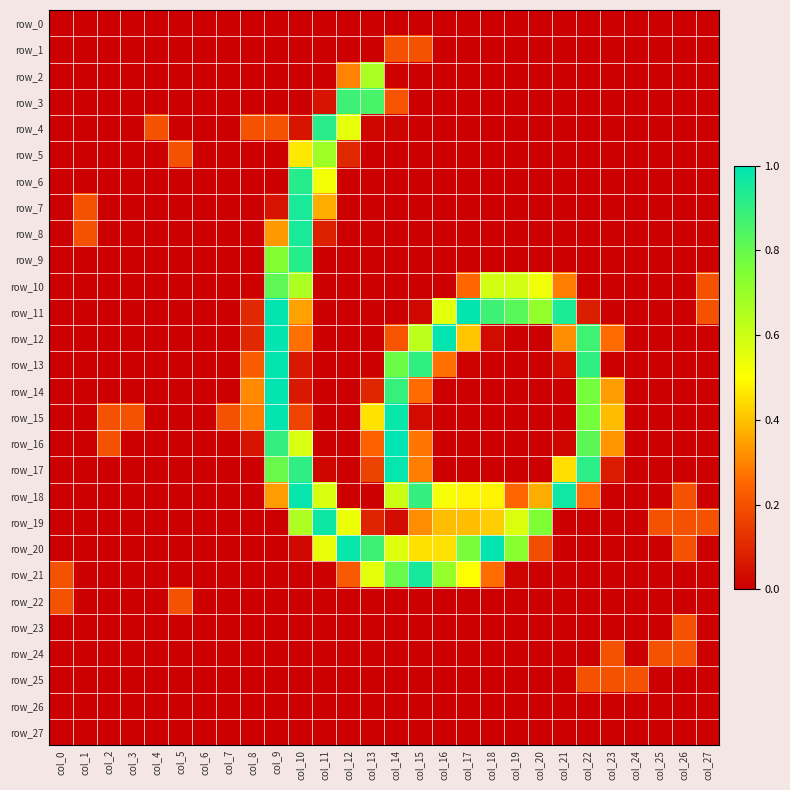

Reading right to left, what are all the values shown in this chart?

row_0: col_27=0.0	col_26=0.0	col_25=0.0	col_24=0.0	col_23=0.0	col_22=0.0	col_21=0.0	col_20=0.0	col_19=0.0	col_18=0.0	col_17=0.0	col_16=0.0	col_15=0.0	col_14=0.0	col_13=0.0	col_12=0.0	col_11=0.0	col_10=0.0	col_9=0.0	col_8=0.0	col_7=0.0	col_6=0.0	col_5=0.0	col_4=0.0	col_3=0.0	col_2=0.0	col_1=0.0	col_0=0.0
row_1: col_27=0.0	col_26=0.0	col_25=0.0	col_24=0.0	col_23=0.0	col_22=0.0	col_21=0.0	col_20=0.0	col_19=0.0	col_18=0.0	col_17=0.0	col_16=0.0	col_15=0.2	col_14=0.2	col_13=0.0	col_12=0.0	col_11=0.0	col_10=0.0	col_9=0.0	col_8=0.0	col_7=0.0	col_6=0.0	col_5=0.0	col_4=0.0	col_3=0.0	col_2=0.0	col_1=0.0	col_0=0.0
row_2: col_27=0.0	col_26=0.0	col_25=0.0	col_24=0.0	col_23=0.0	col_22=0.0	col_21=0.0	col_20=0.0	col_19=0.0	col_18=0.0	col_17=0.0	col_16=0.0	col_15=0.0	col_14=0.0	col_13=0.7	col_12=0.3	col_11=0.0	col_10=0.0	col_9=0.0	col_8=0.0	col_7=0.0	col_6=0.0	col_5=0.0	col_4=0.0	col_3=0.0	col_2=0.0	col_1=0.0	col_0=0.0
row_3: col_27=0.0	col_26=0.0	col_25=0.0	col_24=0.0	col_23=0.0	col_22=0.0	col_21=0.0	col_20=0.0	col_19=0.0	col_18=0.0	col_17=0.0	col_16=0.0	col_15=0.0	col_14=0.2	col_13=0.9	col_12=0.9	col_11=0.1	col_10=0.0	col_9=0.0	col_8=0.0	col_7=0.0	col_6=0.0	col_5=0.0	col_4=0.0	col_3=0.0	col_2=0.0	col_1=0.0	col_0=0.0
row_4: col_27=0.0	col_26=0.0	col_25=0.0	col_24=0.0	col_23=0.0	col_22=0.0	col_21=0.0	col_20=0.0	col_19=0.0	col_18=0.0	col_17=0.0	col_16=0.0	col_15=0.0	col_14=0.0	col_13=0.0	col_12=0.5	col_11=0.9	col_10=0.1	col_9=0.2	col_8=0.2	col_7=0.0	col_6=0.0	col_5=0.0	col_4=0.2	col_3=0.0	col_2=0.0	col_1=0.0	col_0=0.0
row_5: col_27=0.0	col_26=0.0	col_25=0.0	col_24=0.0	col_23=0.0	col_22=0.0	col_21=0.0	col_20=0.0	col_19=0.0	col_18=0.0	col_17=0.0	col_16=0.0	col_15=0.0	col_14=0.0	col_13=0.0	col_12=0.1	col_11=0.7	col_10=0.5	col_9=0.0	col_8=0.0	col_7=0.0	col_6=0.0	col_5=0.2	col_4=0.0	col_3=0.0	col_2=0.0	col_1=0.0	col_0=0.0
row_6: col_27=0.0	col_26=0.0	col_25=0.0	col_24=0.0	col_23=0.0	col_22=0.0	col_21=0.0	col_20=0.0	col_19=0.0	col_18=0.0	col_17=0.0	col_16=0.0	col_15=0.0	col_14=0.0	col_13=0.0	col_12=0.0	col_11=0.5	col_10=0.9	col_9=0.0	col_8=0.0	col_7=0.0	col_6=0.0	col_5=0.0	col_4=0.0	col_3=0.0	col_2=0.0	col_1=0.0	col_0=0.0
row_7: col_27=0.0	col_26=0.0	col_25=0.0	col_24=0.0	col_23=0.0	col_22=0.0	col_21=0.0	col_20=0.0	col_19=0.0	col_18=0.0	col_17=0.0	col_16=0.0	col_15=0.0	col_14=0.0	col_13=0.0	col_12=0.0	col_11=0.4	col_10=1.0	col_9=0.1	col_8=0.0	col_7=0.0	col_6=0.0	col_5=0.0	col_4=0.0	col_3=0.0	col_2=0.0	col_1=0.2	col_0=0.0
row_8: col_27=0.0	col_26=0.0	col_25=0.0	col_24=0.0	col_23=0.0	col_22=0.0	col_21=0.0	col_20=0.0	col_19=0.0	col_18=0.0	col_17=0.0	col_16=0.0	col_15=0.0	col_14=0.0	col_13=0.0	col_12=0.0	col_11=0.1	col_10=1.0	col_9=0.3	col_8=0.0	col_7=0.0	col_6=0.0	col_5=0.0	col_4=0.0	col_3=0.0	col_2=0.0	col_1=0.2	col_0=0.0
row_9: col_27=0.0	col_26=0.0	col_25=0.0	col_24=0.0	col_23=0.0	col_22=0.0	col_21=0.0	col_20=0.0	col_19=0.0	col_18=0.0	col_17=0.0	col_16=0.0	col_15=0.0	col_14=0.0	col_13=0.0	col_12=0.0	col_11=0.0	col_10=0.9	col_9=0.7	col_8=0.0	col_7=0.0	col_6=0.0	col_5=0.0	col_4=0.0	col_3=0.0	col_2=0.0	col_1=0.0	col_0=0.0
row_10: col_27=0.2	col_26=0.0	col_25=0.0	col_24=0.0	col_23=0.0	col_22=0.0	col_21=0.3	col_20=0.5	col_19=0.6	col_18=0.6	col_17=0.3	col_16=0.0	col_15=0.0	col_14=0.0	col_13=0.0	col_12=0.0	col_11=0.0	col_10=0.7	col_9=0.8	col_8=0.0	col_7=0.0	col_6=0.0	col_5=0.0	col_4=0.0	col_3=0.0	col_2=0.0	col_1=0.0	col_0=0.0
row_11: col_27=0.2	col_26=0.0	col_25=0.0	col_24=0.0	col_23=0.0	col_22=0.1	col_21=0.9	col_20=0.7	col_19=0.8	col_18=0.9	col_17=1.0	col_16=0.6	col_15=0.0	col_14=0.0	col_13=0.0	col_12=0.0	col_11=0.0	col_10=0.3	col_9=1.0	col_8=0.1	col_7=0.0	col_6=0.0	col_5=0.0	col_4=0.0	col_3=0.0	col_2=0.0	col_1=0.0	col_0=0.0
row_12: col_27=0.0	col_26=0.0	col_25=0.0	col_24=0.0	col_23=0.3	col_22=0.9	col_21=0.3	col_20=0.0	col_19=0.0	col_18=0.0	col_17=0.4	col_16=1.0	col_15=0.6	col_14=0.2	col_13=0.0	col_12=0.0	col_11=0.0	col_10=0.3	col_9=1.0	col_8=0.1	col_7=0.0	col_6=0.0	col_5=0.0	col_4=0.0	col_3=0.0	col_2=0.0	col_1=0.0	col_0=0.0
row_13: col_27=0.0	col_26=0.0	col_25=0.0	col_24=0.0	col_23=0.0	col_22=0.9	col_21=0.0	col_20=0.0	col_19=0.0	col_18=0.0	col_17=0.0	col_16=0.3	col_15=0.9	col_14=0.8	col_13=0.0	col_12=0.0	col_11=0.0	col_10=0.1	col_9=1.0	col_8=0.2	col_7=0.0	col_6=0.0	col_5=0.0	col_4=0.0	col_3=0.0	col_2=0.0	col_1=0.0	col_0=0.0
row_14: col_27=0.0	col_26=0.0	col_25=0.0	col_24=0.0	col_23=0.3	col_22=0.8	col_21=0.0	col_20=0.0	col_19=0.0	col_18=0.0	col_17=0.0	col_16=0.0	col_15=0.3	col_14=0.9	col_13=0.1	col_12=0.0	col_11=0.0	col_10=0.1	col_9=1.0	col_8=0.3	col_7=0.0	col_6=0.0	col_5=0.0	col_4=0.0	col_3=0.0	col_2=0.0	col_1=0.0	col_0=0.0
row_15: col_27=0.0	col_26=0.0	col_25=0.0	col_24=0.0	col_23=0.4	col_22=0.8	col_21=0.0	col_20=0.0	col_19=0.0	col_18=0.0	col_17=0.0	col_16=0.0	col_15=0.0	col_14=1.0	col_13=0.5	col_12=0.0	col_11=0.0	col_10=0.2	col_9=1.0	col_8=0.3	col_7=0.2	col_6=0.0	col_5=0.0	col_4=0.0	col_3=0.2	col_2=0.2	col_1=0.0	col_0=0.0
row_16: col_27=0.0	col_26=0.0	col_25=0.0	col_24=0.0	col_23=0.3	col_22=0.8	col_21=0.0	col_20=0.0	col_19=0.0	col_18=0.0	col_17=0.0	col_16=0.0	col_15=0.3	col_14=1.0	col_13=0.2	col_12=0.0	col_11=0.0	col_10=0.6	col_9=0.9	col_8=0.1	col_7=0.0	col_6=0.0	col_5=0.0	col_4=0.0	col_3=0.0	col_2=0.2	col_1=0.0	col_0=0.0
row_17: col_27=0.0	col_26=0.0	col_25=0.0	col_24=0.0	col_23=0.1	col_22=0.9	col_21=0.4	col_20=0.0	col_19=0.0	col_18=0.0	col_17=0.0	col_16=0.0	col_15=0.3	col_14=1.0	col_13=0.2	col_12=0.0	col_11=0.0	col_10=0.9	col_9=0.8	col_8=0.0	col_7=0.0	col_6=0.0	col_5=0.0	col_4=0.0	col_3=0.0	col_2=0.0	col_1=0.0	col_0=0.0
row_18: col_27=0.0	col_26=0.2	col_25=0.0	col_24=0.0	col_23=0.0	col_22=0.3	col_21=1.0	col_20=0.4	col_19=0.2	col_18=0.5	col_17=0.5	col_16=0.5	col_15=0.9	col_14=0.6	col_13=0.0	col_12=0.0	col_11=0.6	col_10=1.0	col_9=0.3	col_8=0.0	col_7=0.0	col_6=0.0	col_5=0.0	col_4=0.0	col_3=0.0	col_2=0.0	col_1=0.0	col_0=0.0
row_19: col_27=0.2	col_26=0.2	col_25=0.2	col_24=0.0	col_23=0.0	col_22=0.0	col_21=0.0	col_20=0.8	col_19=0.6	col_18=0.4	col_17=0.4	col_16=0.4	col_15=0.3	col_14=0.0	col_13=0.1	col_12=0.5	col_11=1.0	col_10=0.7	col_9=0.0	col_8=0.0	col_7=0.0	col_6=0.0	col_5=0.0	col_4=0.0	col_3=0.0	col_2=0.0	col_1=0.0	col_0=0.0
row_20: col_27=0.0	col_26=0.2	col_25=0.0	col_24=0.0	col_23=0.0	col_22=0.0	col_21=0.0	col_20=0.2	col_19=0.7	col_18=1.0	col_17=0.8	col_16=0.5	col_15=0.5	col_14=0.6	col_13=0.9	col_12=1.0	col_11=0.5	col_10=0.0	col_9=0.0	col_8=0.0	col_7=0.0	col_6=0.0	col_5=0.0	col_4=0.0	col_3=0.0	col_2=0.0	col_1=0.0	col_0=0.0
row_21: col_27=0.0	col_26=0.0	col_25=0.0	col_24=0.0	col_23=0.0	col_22=0.0	col_21=0.0	col_20=0.0	col_19=0.0	col_18=0.3	col_17=0.5	col_16=0.7	col_15=1.0	col_14=0.8	col_13=0.6	col_12=0.2	col_11=0.0	col_10=0.0	col_9=0.0	col_8=0.0	col_7=0.0	col_6=0.0	col_5=0.0	col_4=0.0	col_3=0.0	col_2=0.0	col_1=0.0	col_0=0.2
row_22: col_27=0.0	col_26=0.0	col_25=0.0	col_24=0.0	col_23=0.0	col_22=0.0	col_21=0.0	col_20=0.0	col_19=0.0	col_18=0.0	col_17=0.0	col_16=0.0	col_15=0.0	col_14=0.0	col_13=0.0	col_12=0.0	col_11=0.0	col_10=0.0	col_9=0.0	col_8=0.0	col_7=0.0	col_6=0.0	col_5=0.2	col_4=0.0	col_3=0.0	col_2=0.0	col_1=0.0	col_0=0.2
row_23: col_27=0.0	col_26=0.2	col_25=0.0	col_24=0.0	col_23=0.0	col_22=0.0	col_21=0.0	col_20=0.0	col_19=0.0	col_18=0.0	col_17=0.0	col_16=0.0	col_15=0.0	col_14=0.0	col_13=0.0	col_12=0.0	col_11=0.0	col_10=0.0	col_9=0.0	col_8=0.0	col_7=0.0	col_6=0.0	col_5=0.0	col_4=0.0	col_3=0.0	col_2=0.0	col_1=0.0	col_0=0.0
row_24: col_27=0.0	col_26=0.2	col_25=0.2	col_24=0.0	col_23=0.2	col_22=0.0	col_21=0.0	col_20=0.0	col_19=0.0	col_18=0.0	col_17=0.0	col_16=0.0	col_15=0.0	col_14=0.0	col_13=0.0	col_12=0.0	col_11=0.0	col_10=0.0	col_9=0.0	col_8=0.0	col_7=0.0	col_6=0.0	col_5=0.0	col_4=0.0	col_3=0.0	col_2=0.0	col_1=0.0	col_0=0.0
row_25: col_27=0.0	col_26=0.0	col_25=0.0	col_24=0.2	col_23=0.2	col_22=0.2	col_21=0.0	col_20=0.0	col_19=0.0	col_18=0.0	col_17=0.0	col_16=0.0	col_15=0.0	col_14=0.0	col_13=0.0	col_12=0.0	col_11=0.0	col_10=0.0	col_9=0.0	col_8=0.0	col_7=0.0	col_6=0.0	col_5=0.0	col_4=0.0	col_3=0.0	col_2=0.0	col_1=0.0	col_0=0.0
row_26: col_27=0.0	col_26=0.0	col_25=0.0	col_24=0.0	col_23=0.0	col_22=0.0	col_21=0.0	col_20=0.0	col_19=0.0	col_18=0.0	col_17=0.0	col_16=0.0	col_15=0.0	col_14=0.0	col_13=0.0	col_12=0.0	col_11=0.0	col_10=0.0	col_9=0.0	col_8=0.0	col_7=0.0	col_6=0.0	col_5=0.0	col_4=0.0	col_3=0.0	col_2=0.0	col_1=0.0	col_0=0.0
row_27: col_27=0.0	col_26=0.0	col_25=0.0	col_24=0.0	col_23=0.0	col_22=0.0	col_21=0.0	col_20=0.0	col_19=0.0	col_18=0.0	col_17=0.0	col_16=0.0	col_15=0.0	col_14=0.0	col_13=0.0	col_12=0.0	col_11=0.0	col_10=0.0	col_9=0.0	col_8=0.0	col_7=0.0	col_6=0.0	col_5=0.0	col_4=0.0	col_3=0.0	col_2=0.0	col_1=0.0	col_0=0.0